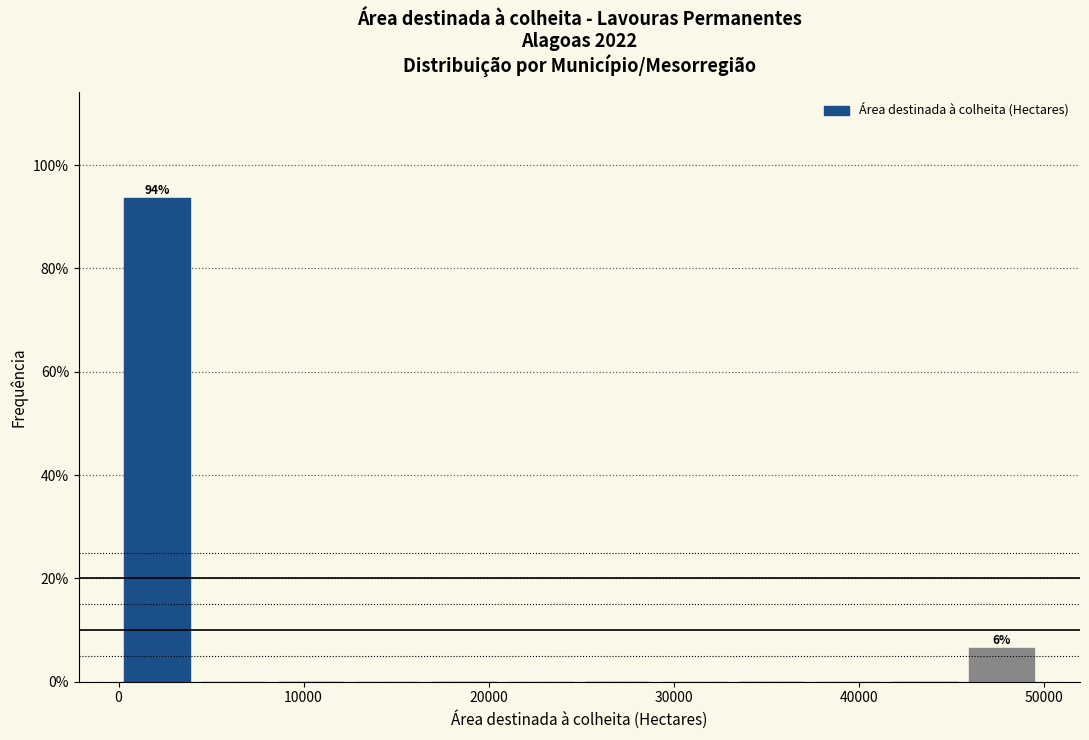

Which range on the x-axis has the tallest bar?

0 to 4000